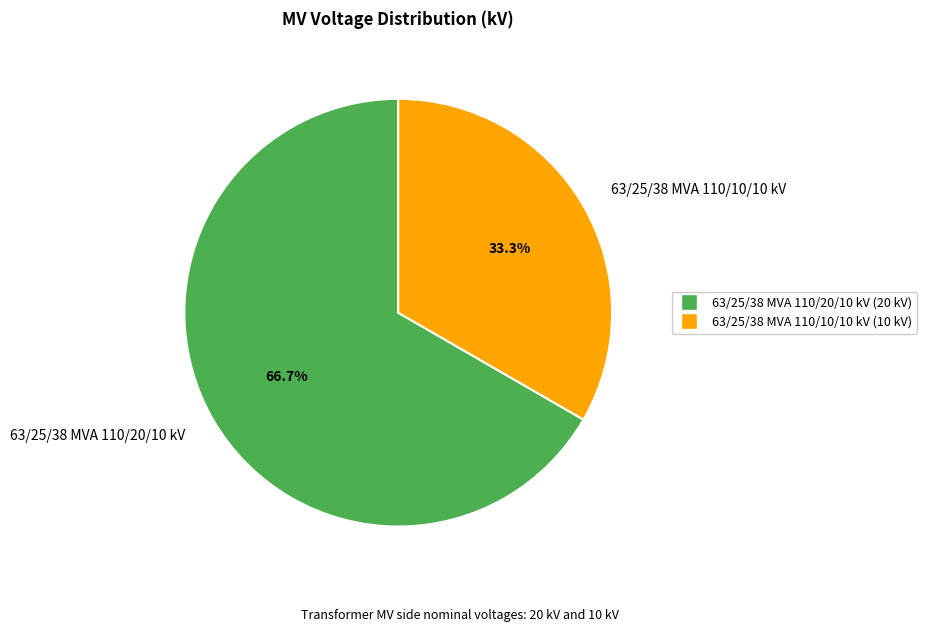

To the nearest percent, what portion does 63/25/38 MVA 110/10/10 kV represent?

33%